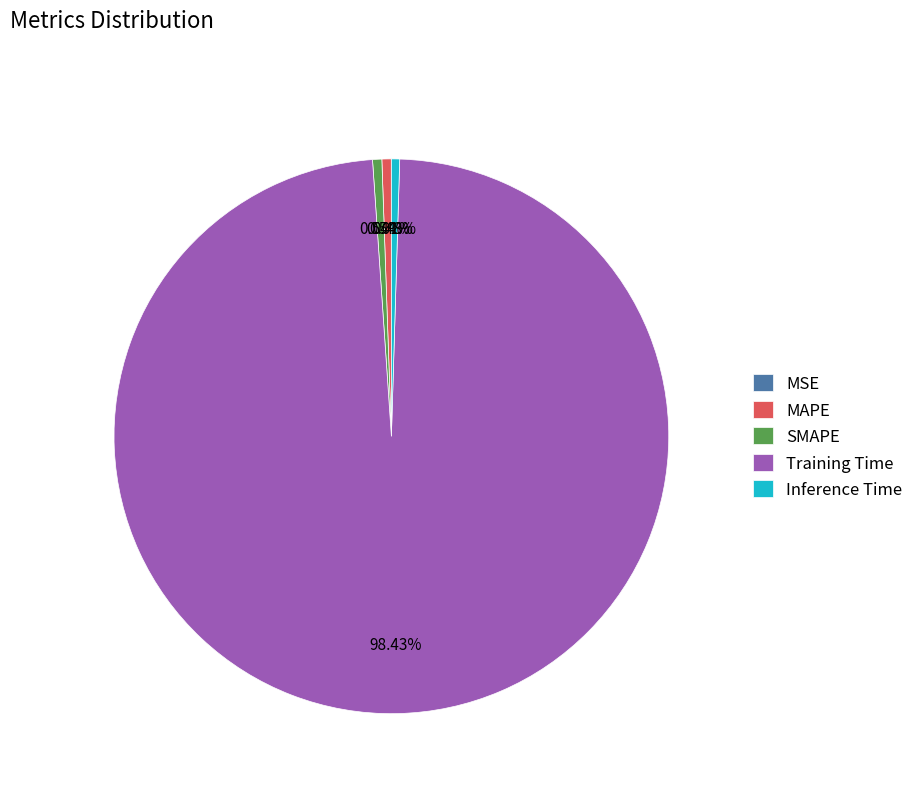

To the nearest percent, what is the average slice percentage?

20%